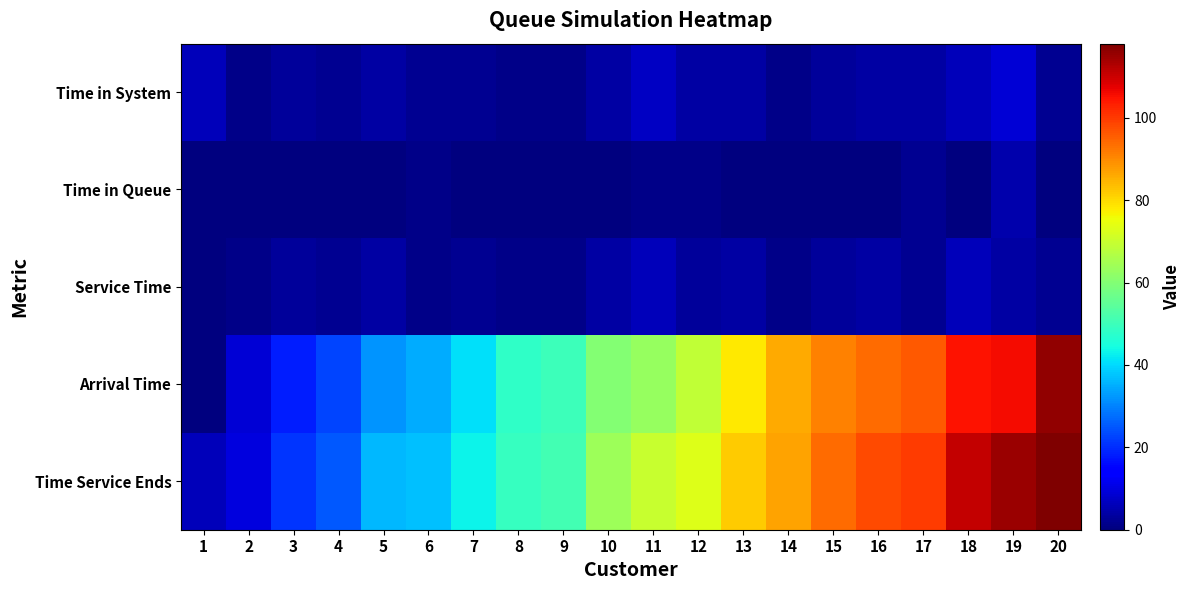

Reading left to right, list all the values displayed in this chart.

Time Service Ends: 1=6	2=10	3=21	4=25	5=36	6=37	7=43	8=49	9=51	10=64	11=70	12=73	13=82	14=87	15=94	16=98	17=100	18=111	19=115	20=118
Arrival Time: 1=0	2=9	3=18	4=23	5=32	6=35	7=41	8=48	9=50	10=60	11=63	12=69	13=78	14=86	15=91	16=94	17=96	18=105	19=106	20=116
Service Time: 1=0	2=1	3=3	4=2	5=4	6=1	7=2	8=1	9=1	10=4	11=6	12=3	13=4	14=1	15=3	16=4	17=2	18=6	19=4	20=2
Time in Queue: 1=0	2=0	3=0	4=0	5=0	6=1	7=0	8=0	9=0	10=0	11=1	12=1	13=0	14=0	15=0	16=0	17=2	18=0	19=5	20=0
Time in System: 1=6	2=1	3=3	4=2	5=4	6=2	7=2	8=1	9=1	10=4	11=7	12=4	13=4	14=1	15=3	16=4	17=4	18=6	19=9	20=2